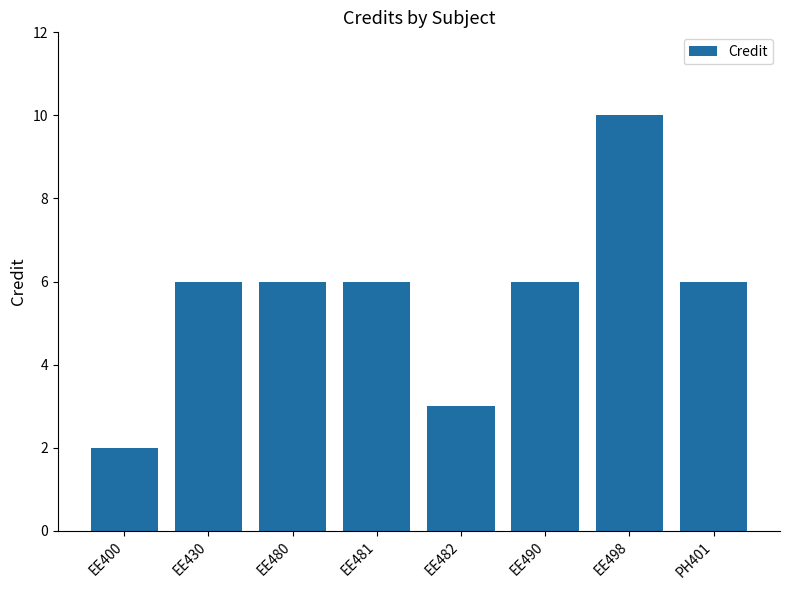

What is the label of the 3rd bar from the right?

EE490